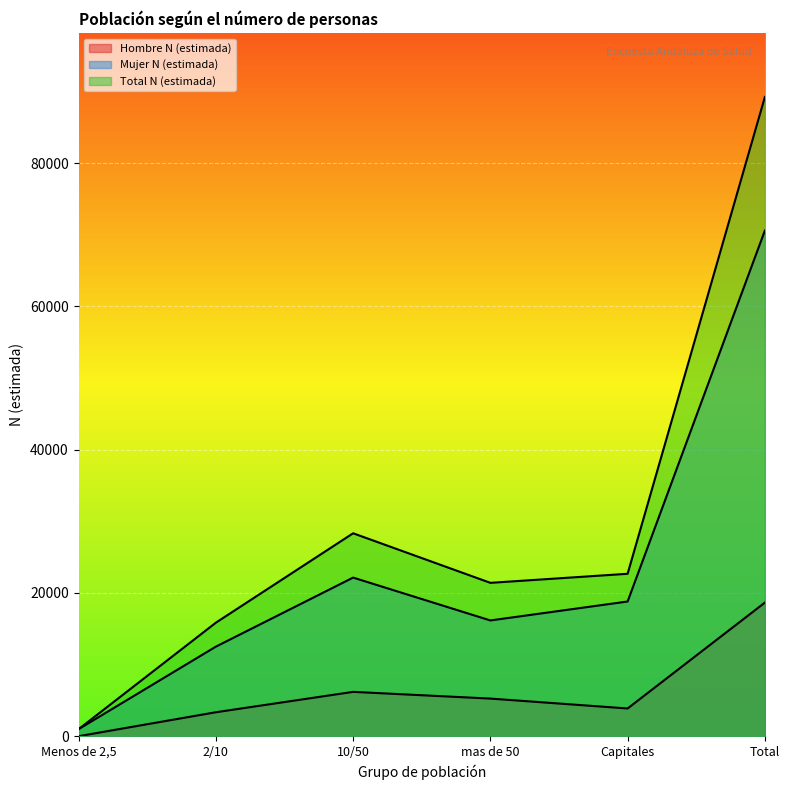

What is the difference between the maximum and minimum values in the Hombre N (estimada) series?

18647